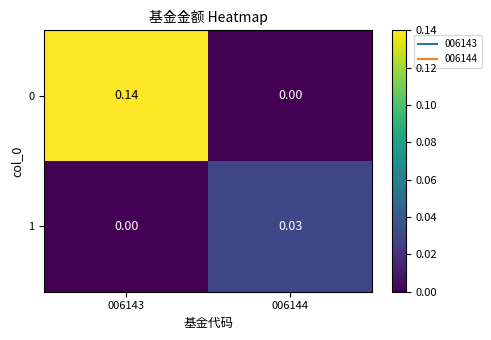

Is the value of 1 at 006144 greater than the value of 0 at 006143?

No